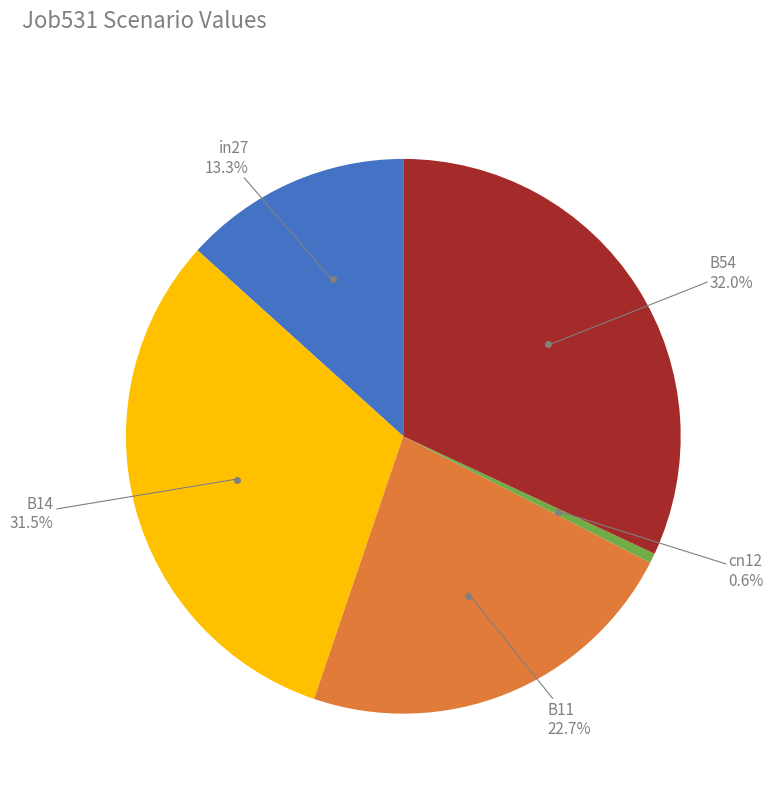

To the nearest percent, what is the average slice percentage?

20%